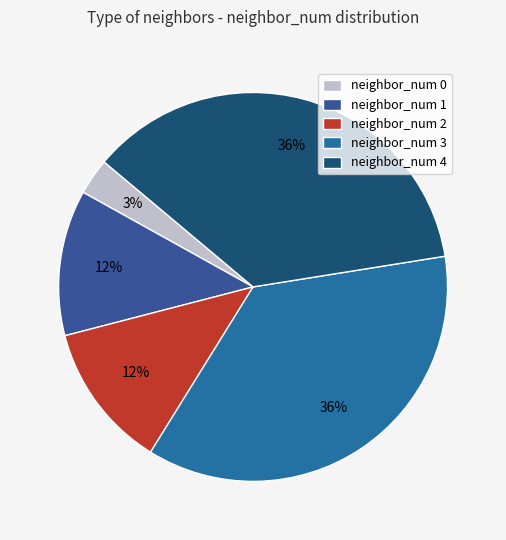

Which slice is the largest?

3